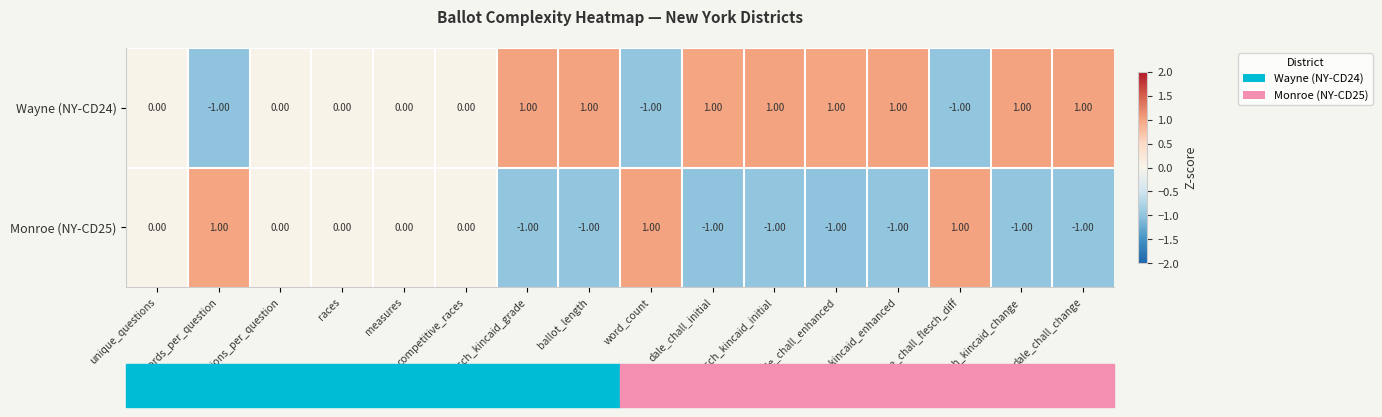

How many values in the Monroe (NY-CD25) series are below 0?

8